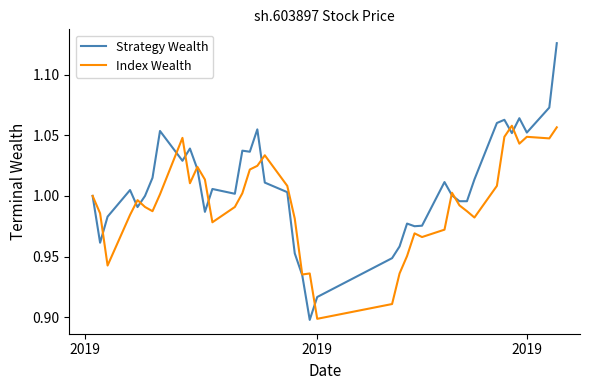

List the series in order of their overall mean, lowest first.

Index Wealth, Strategy Wealth